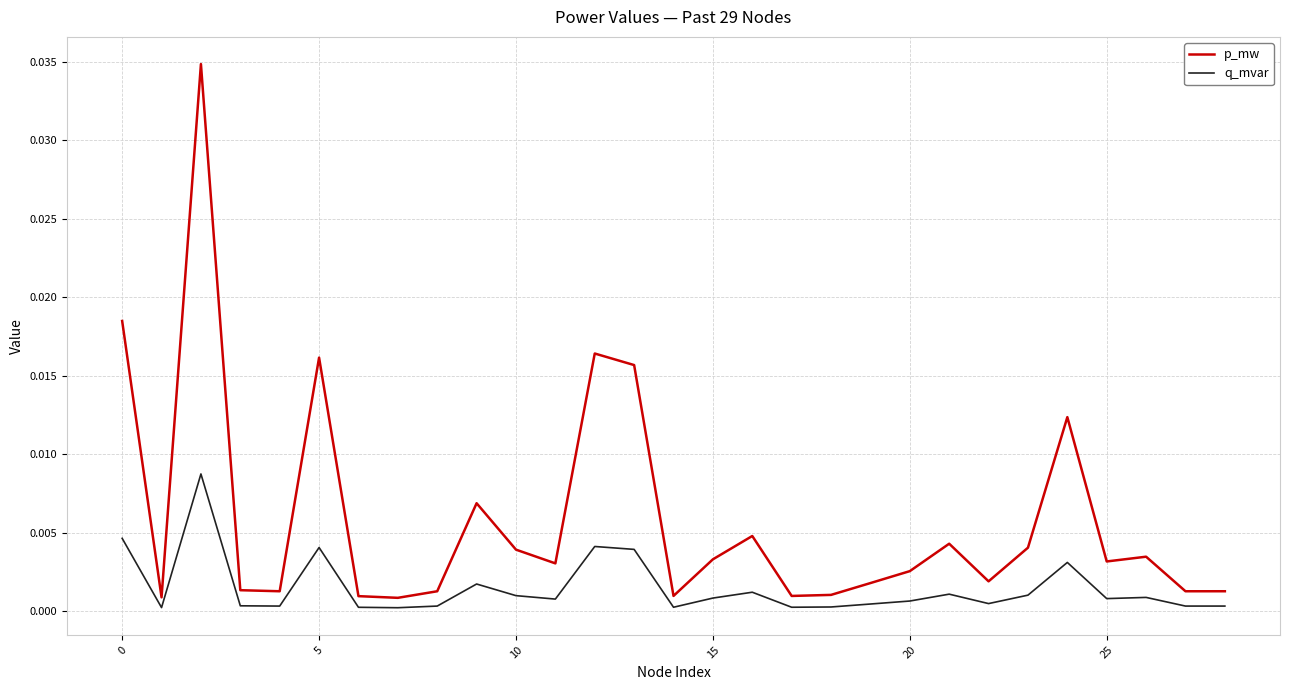

True or false: q_mvar and p_mw intersect in this chart.

False